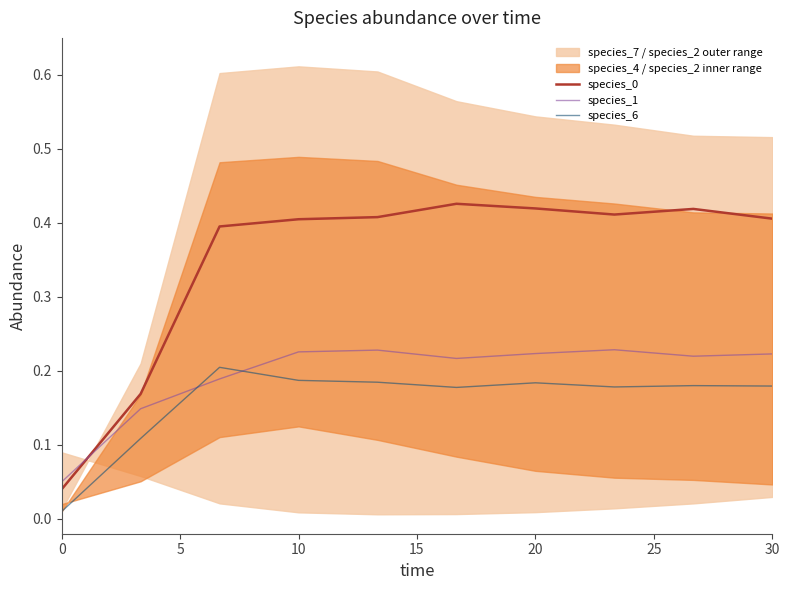

True or false: species_6 and species_0 intersect in this chart.

False